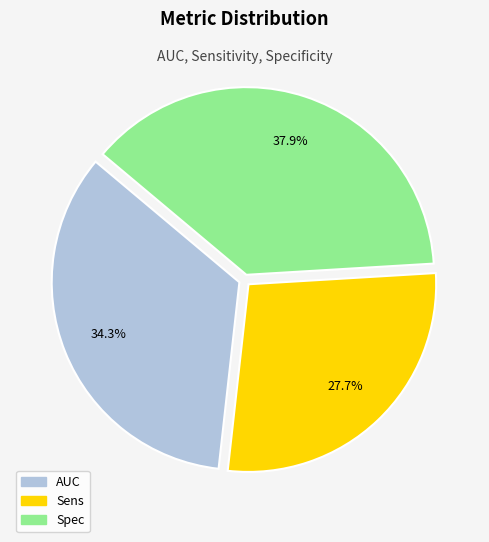

To the nearest percent, what is the difference between the Spec and AUC slice percentages?

4%